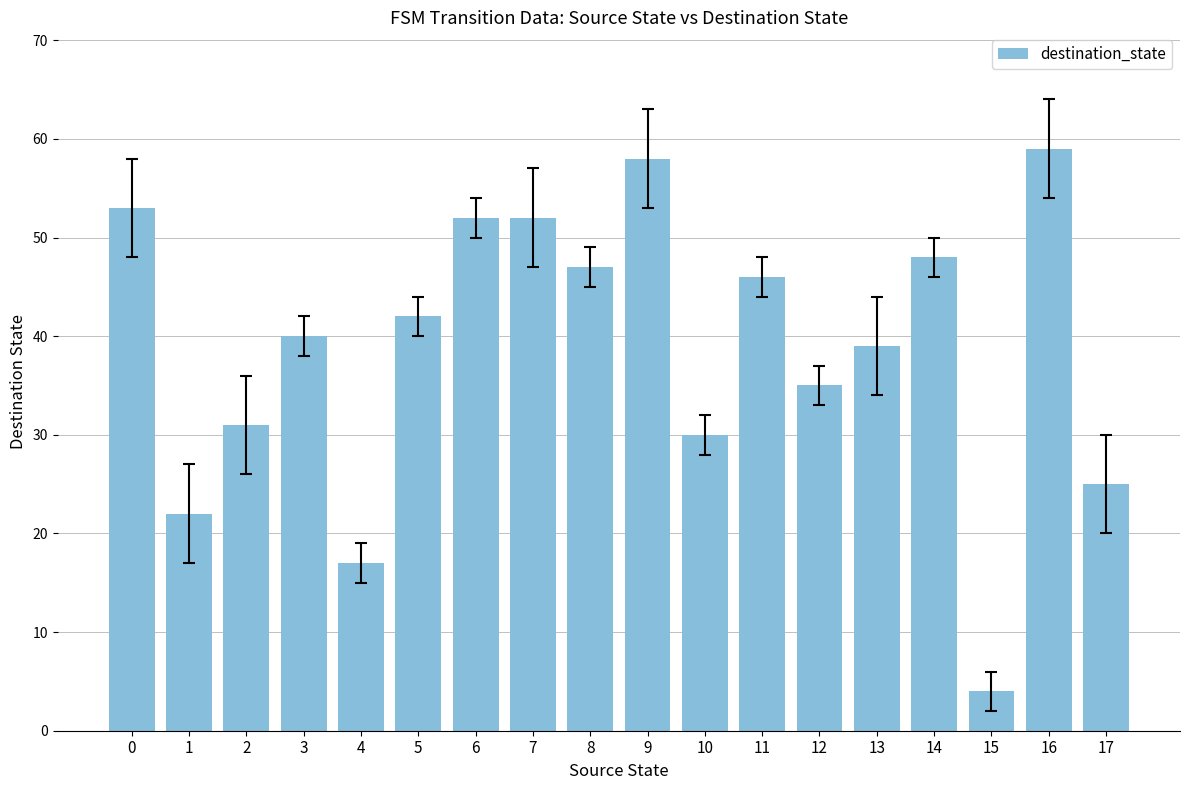

What is the sum of the values at 14 and 0?

101